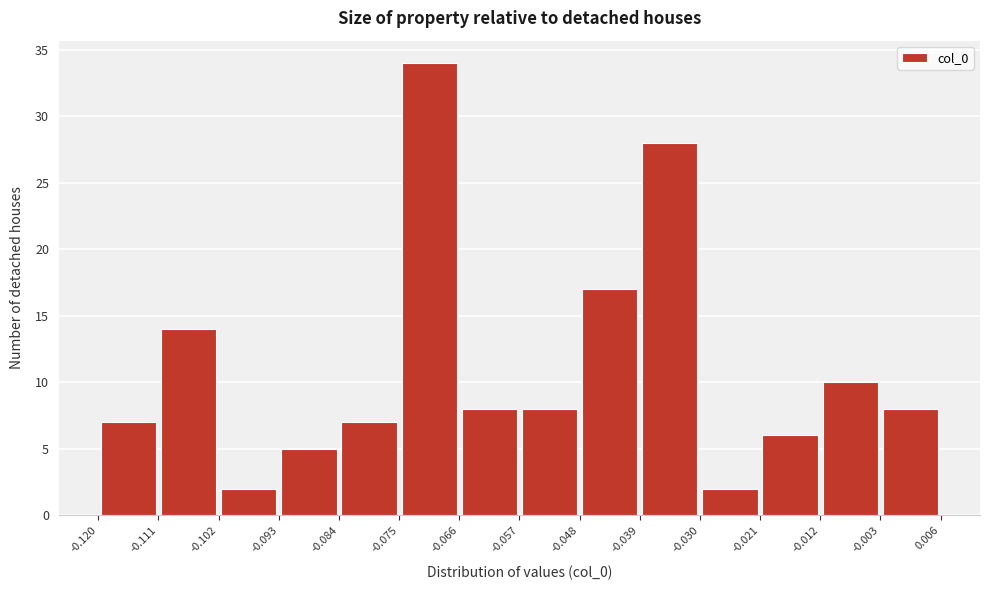

Reading left to right, transcribe this chart: for each bar, give the range it covers on the x-axis and its height. The values are not printed on the chart, so give them approximately, as read against the axis.

-0.120 to -0.111: 7
-0.111 to -0.102: 14
-0.102 to -0.093: 2
-0.093 to -0.084: 5
-0.084 to -0.075: 7
-0.075 to -0.066: 34
-0.066 to -0.057: 8
-0.057 to -0.048: 8
-0.048 to -0.039: 17
-0.039 to -0.030: 28
-0.030 to -0.021: 2
-0.021 to -0.012: 6
-0.012 to -0.003: 10
-0.003 to 0.006: 8